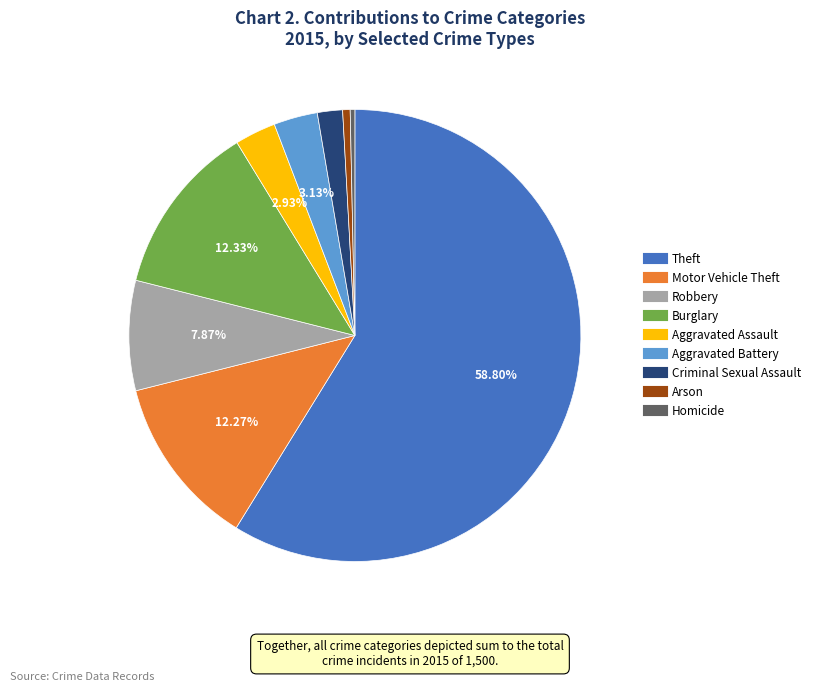

Is it true that Robbery is 1% of the pie?

False